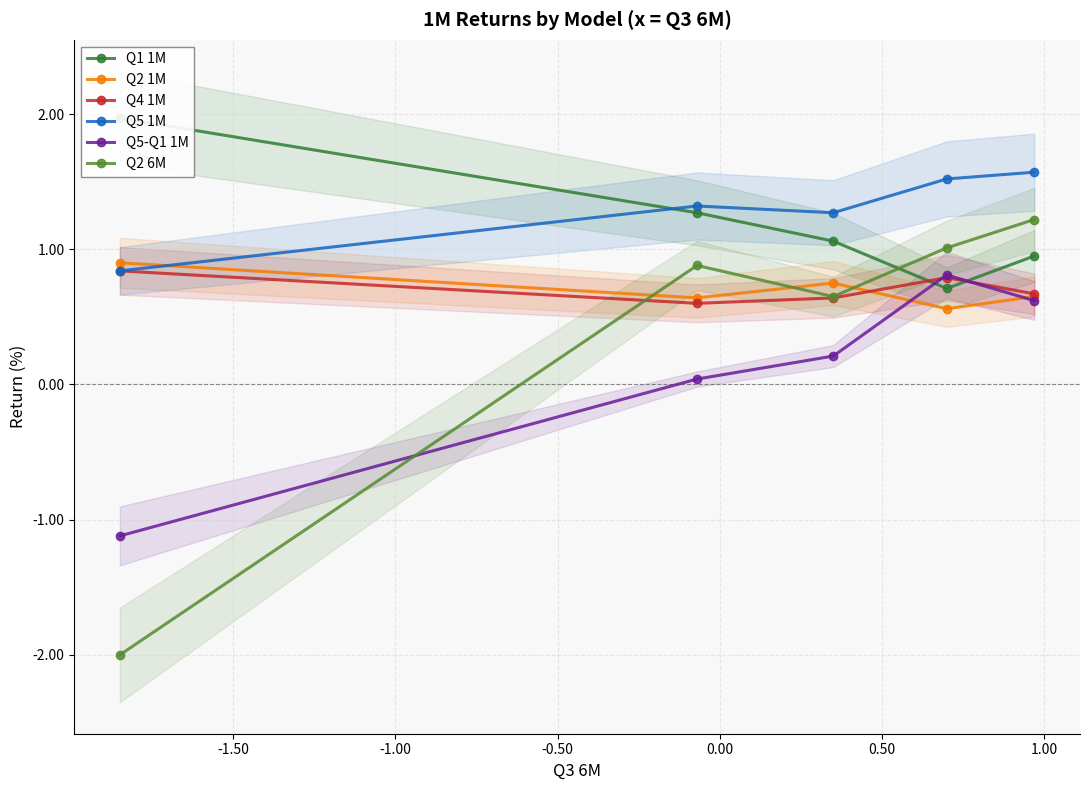

Which series has the largest total across all categories?

Q5 1M